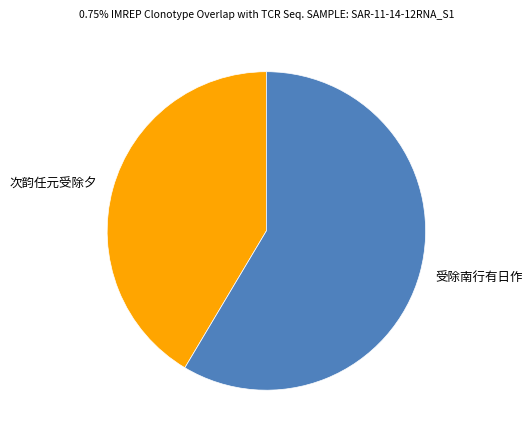

The 受除南行有日作 slice represents 73% of the pie. True or false?

False